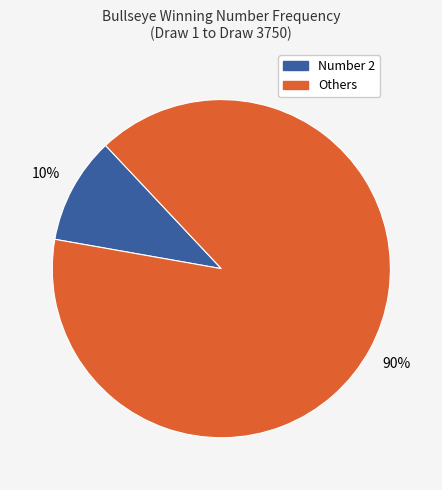

To the nearest percent, what is the average slice percentage?

50%